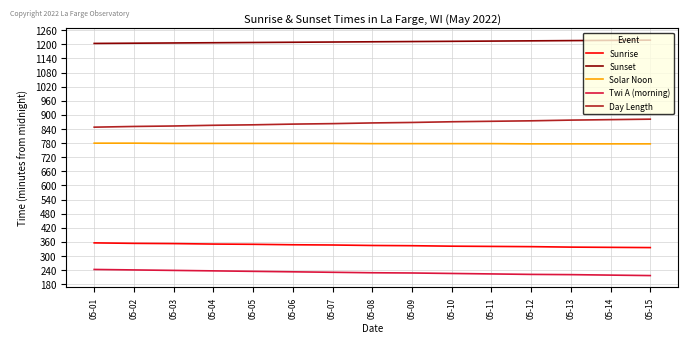

What is the minimum value for Sunset?

1204